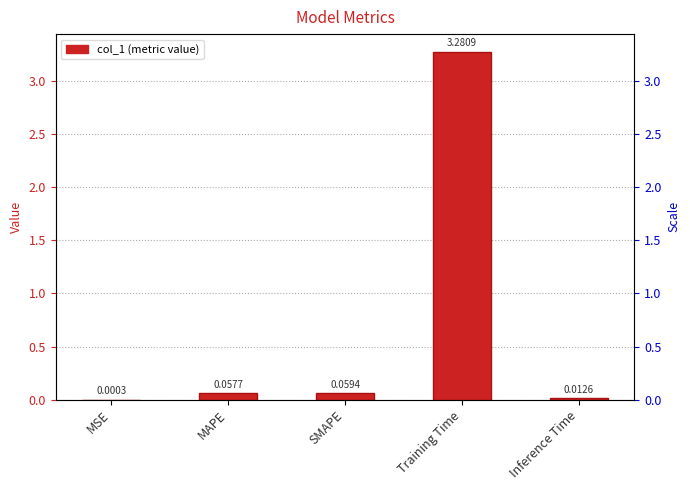

What is the average value?

0.7